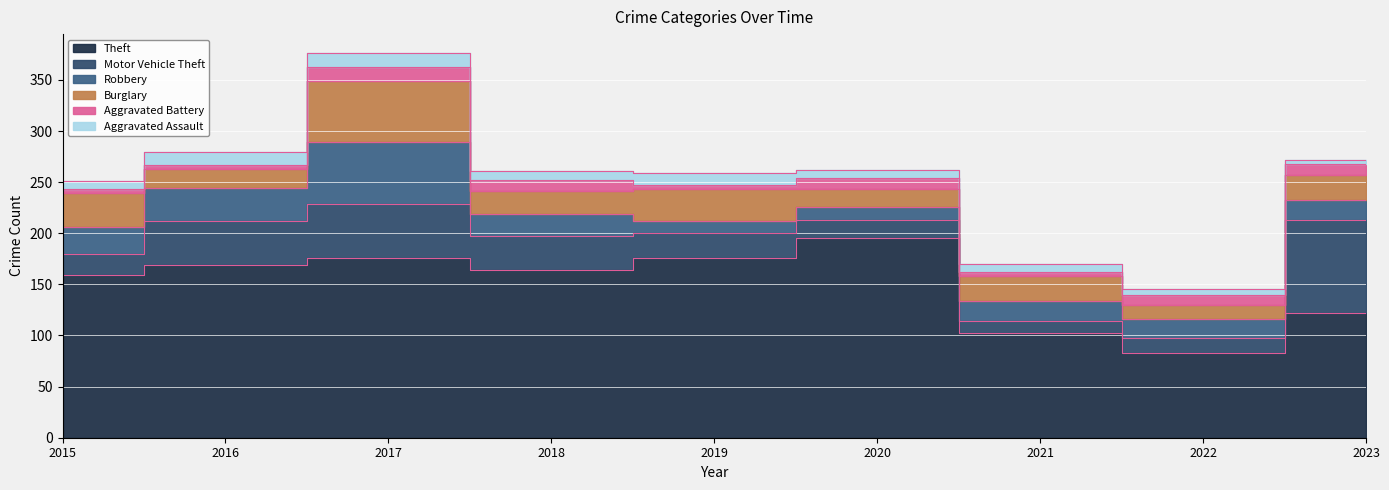

Where do Motor Vehicle Theft and Robbery first cross each other?

2015 and 2016